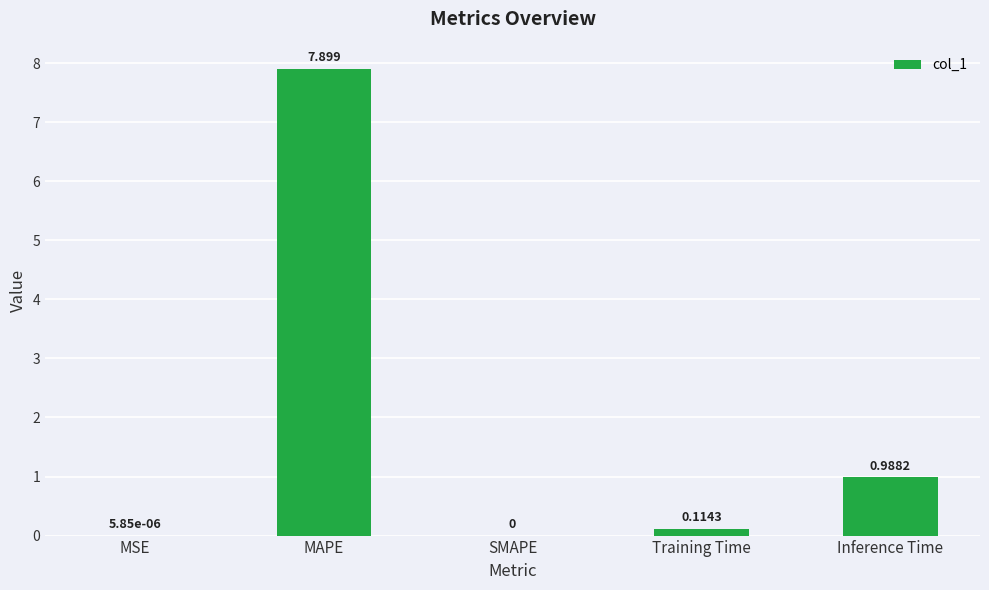

At which label is the value closest to 3?

Inference Time